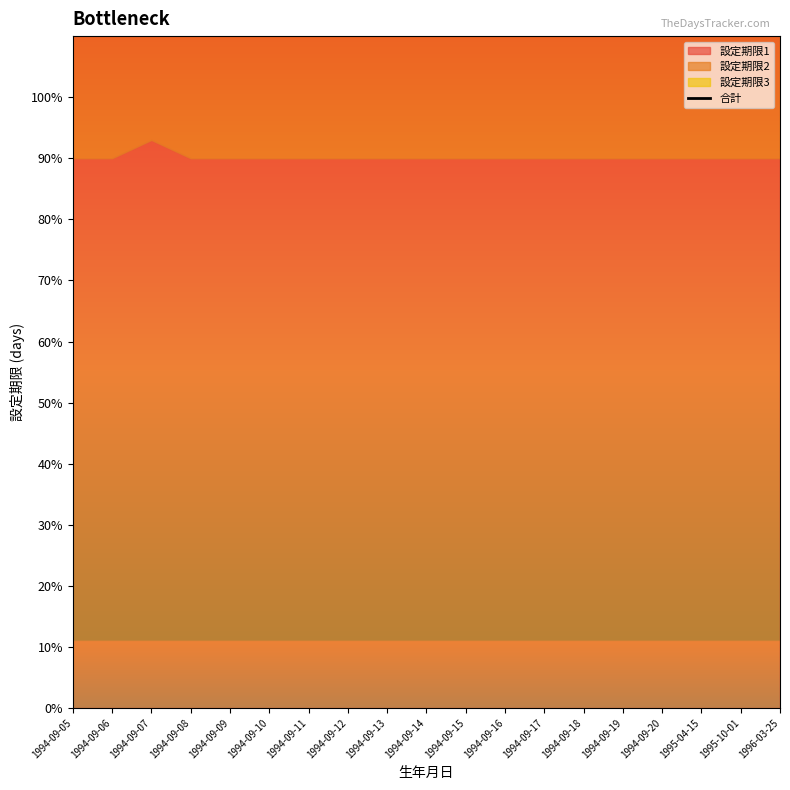

What is the average value?

182